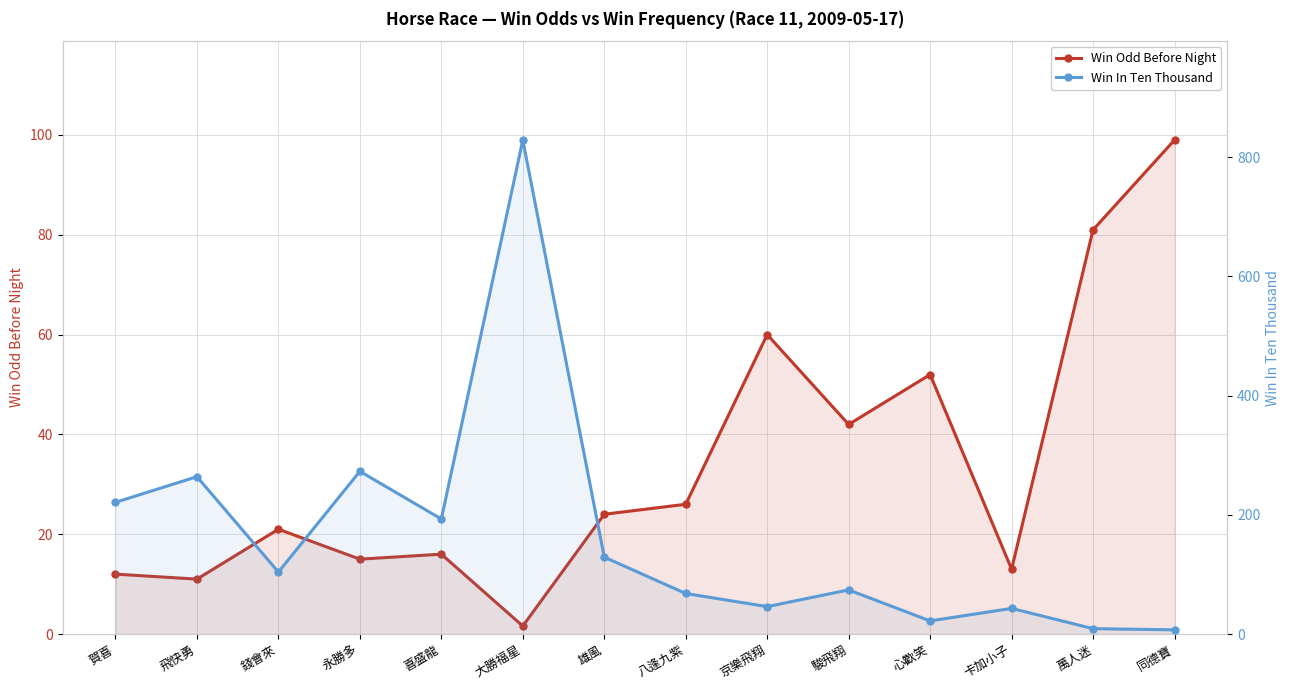

What is the value of the Win Odd Before Night point at the 3rd from the left?

21.0